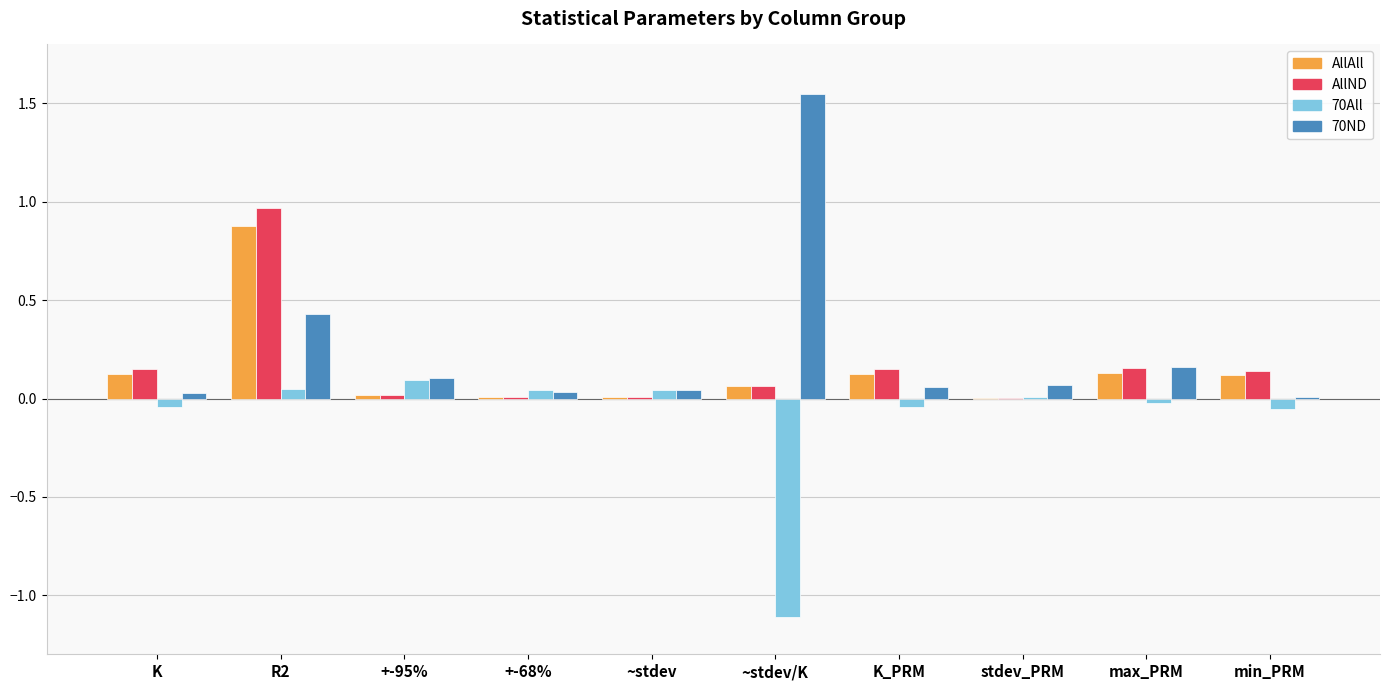

At which category is the sum across all series the highest?

R2